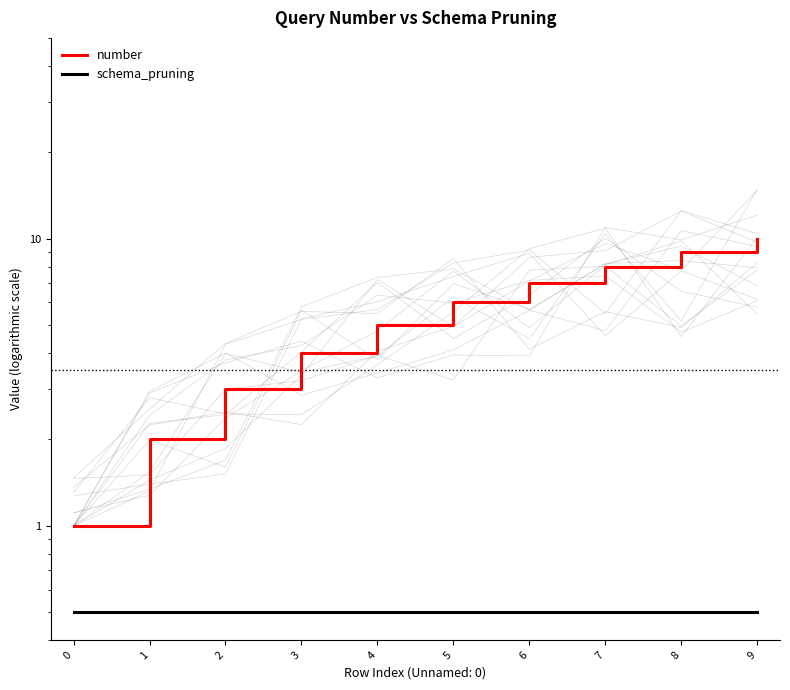

How many data points in number are above 6?

4